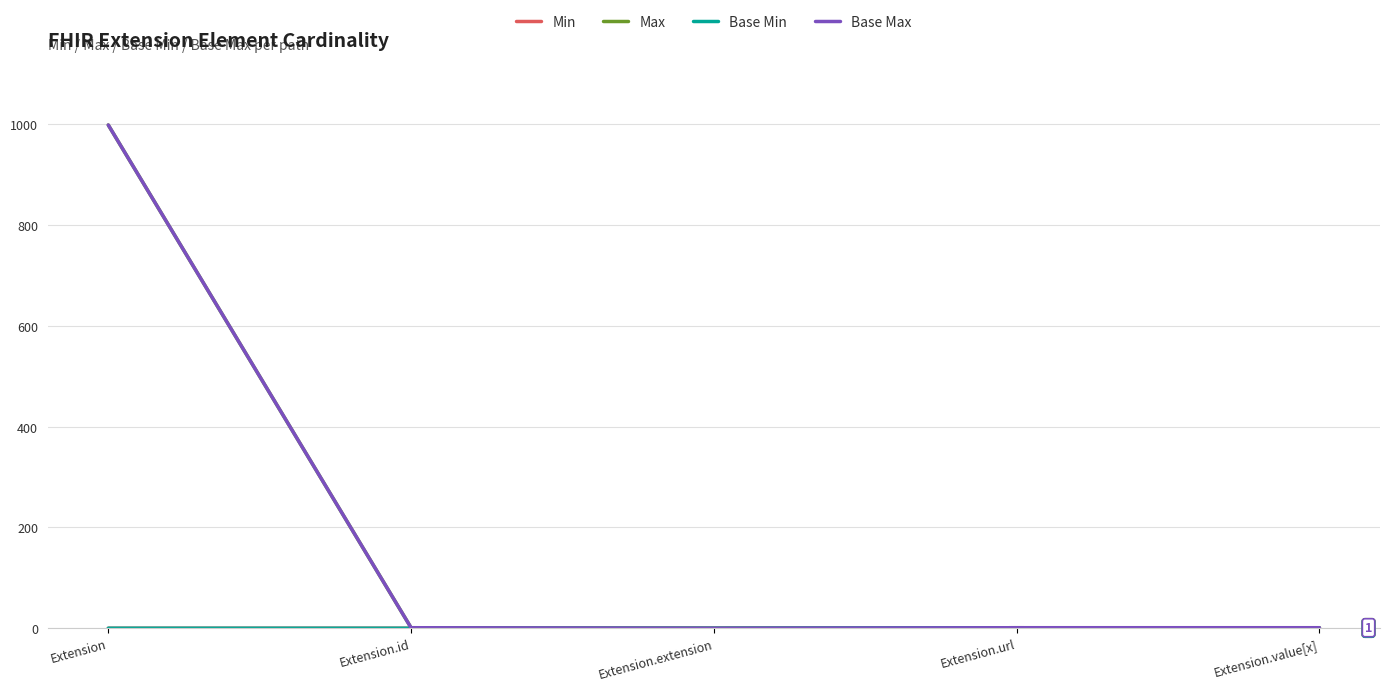

Does the chart display data point markers on the line(s)?

No